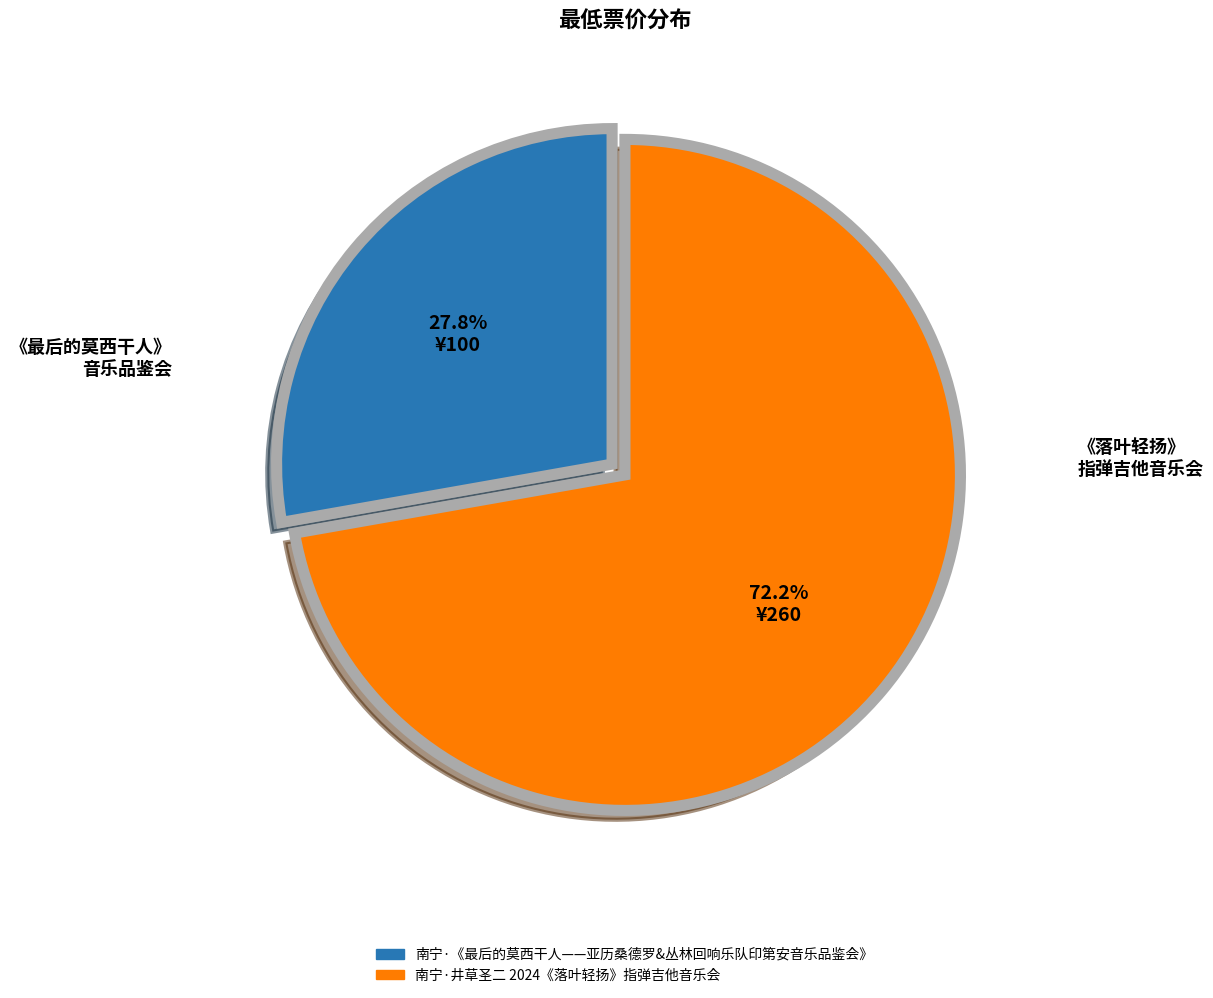

What is the total percentage of 南宁·井草圣二 2024《落叶轻扬》指弹吉他音乐会 and 南宁·《最后的莫西干人——亚历桑德罗&丛林回响乐队印第安音乐品鉴会》?

100.0%